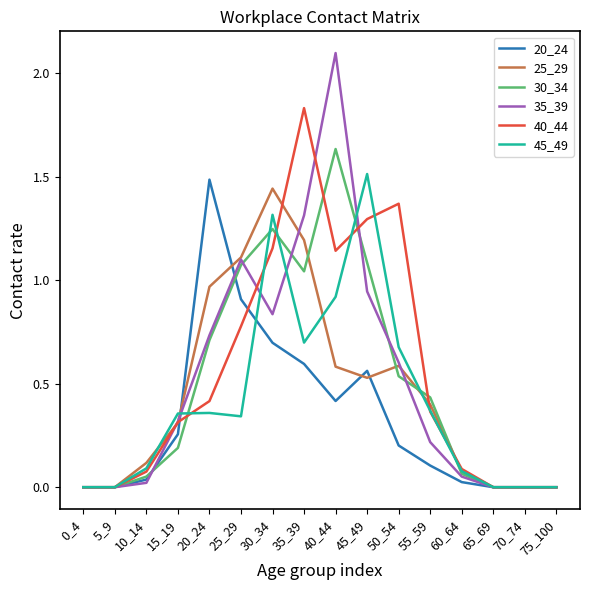

What is the total value across all series at 40_44?

6.8